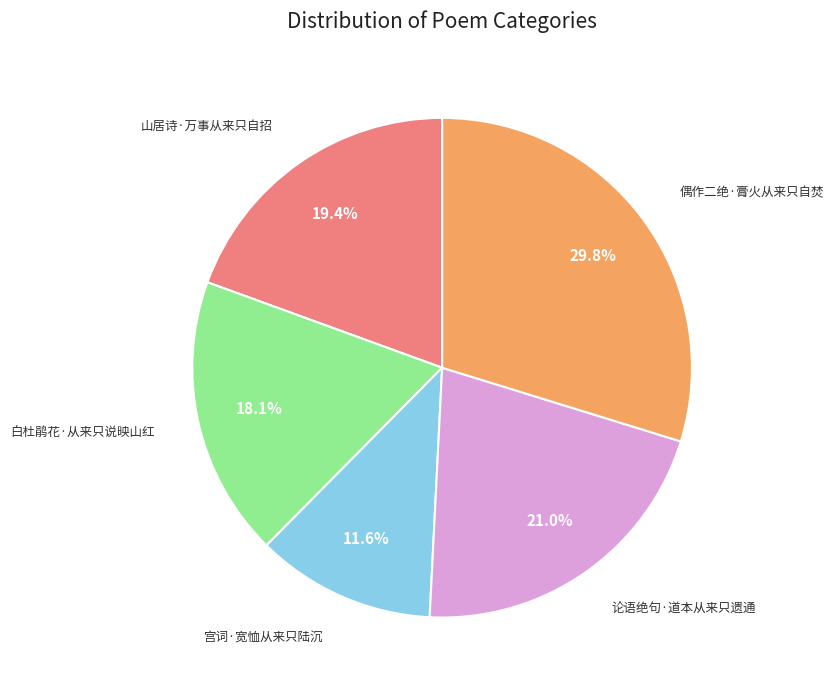

Is there any slice that represents more than half of the pie?

No